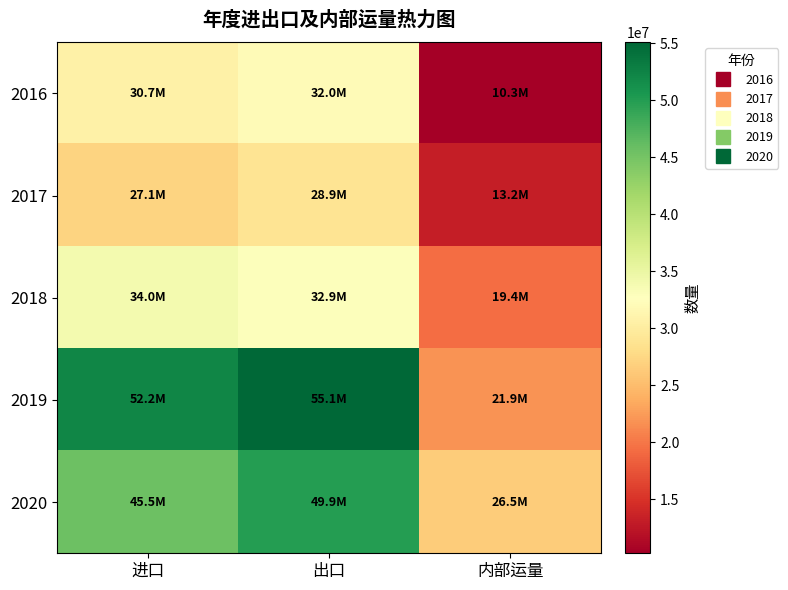

Which series changed the most between 进口 and 出口?

2020